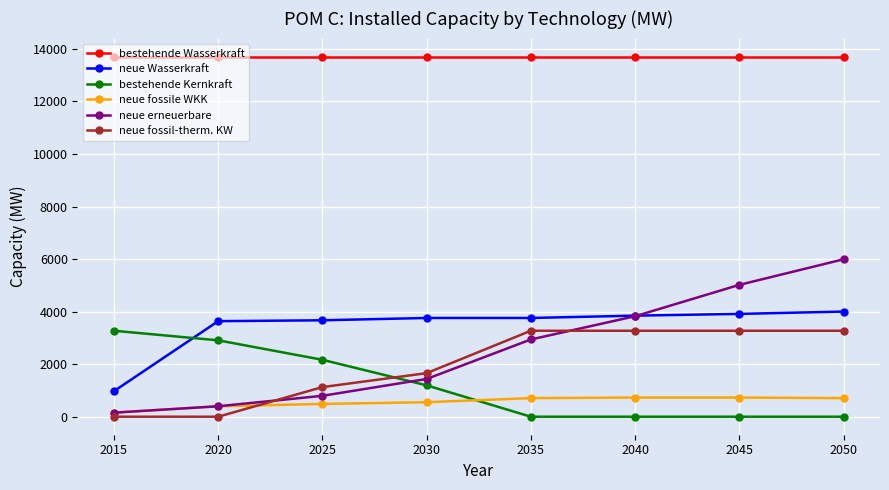

True or false: bestehende Wasserkraft has a value of 13709.2 at 2015.

True